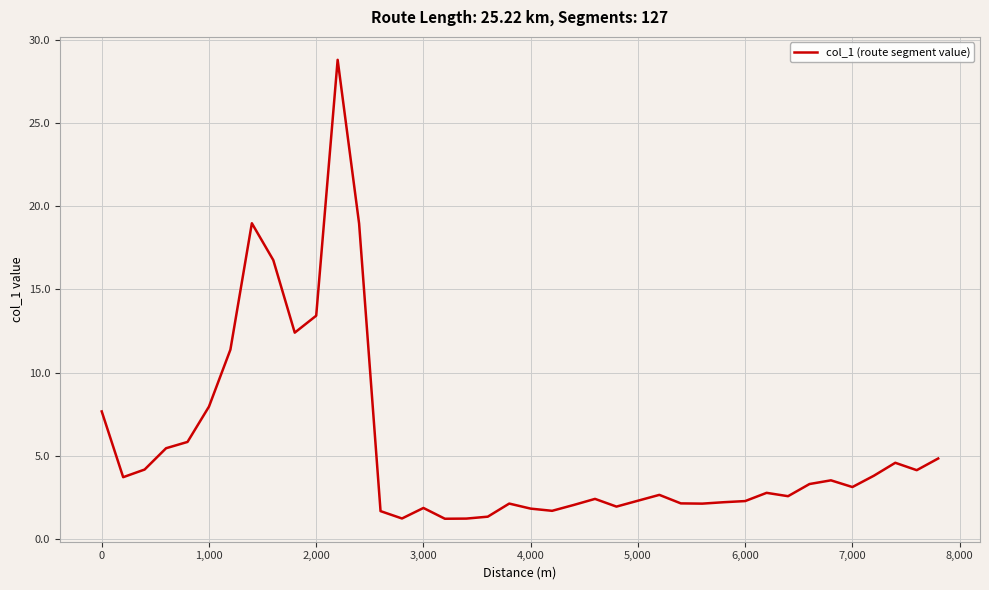

What is the difference between the maximum and minimum values?

27.5